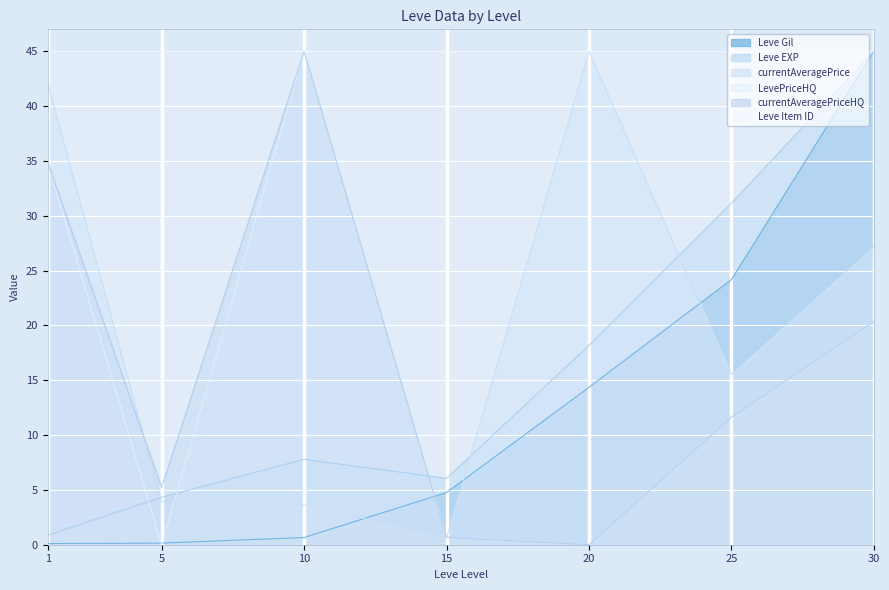

True or false: LevePriceHQ and currentAveragePriceHQ cross at least once.

False